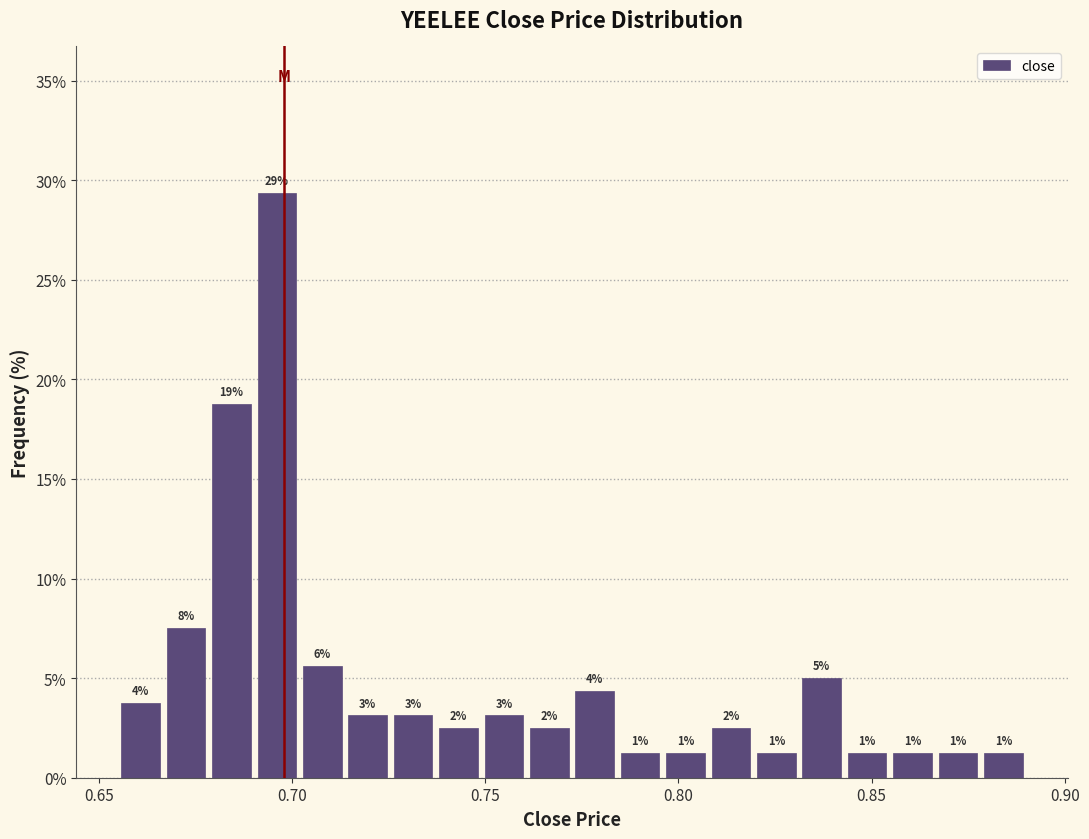

Around what value on the x-axis is the tallest bar? Give the approximate position of its centre, as read against the axis.

0.695